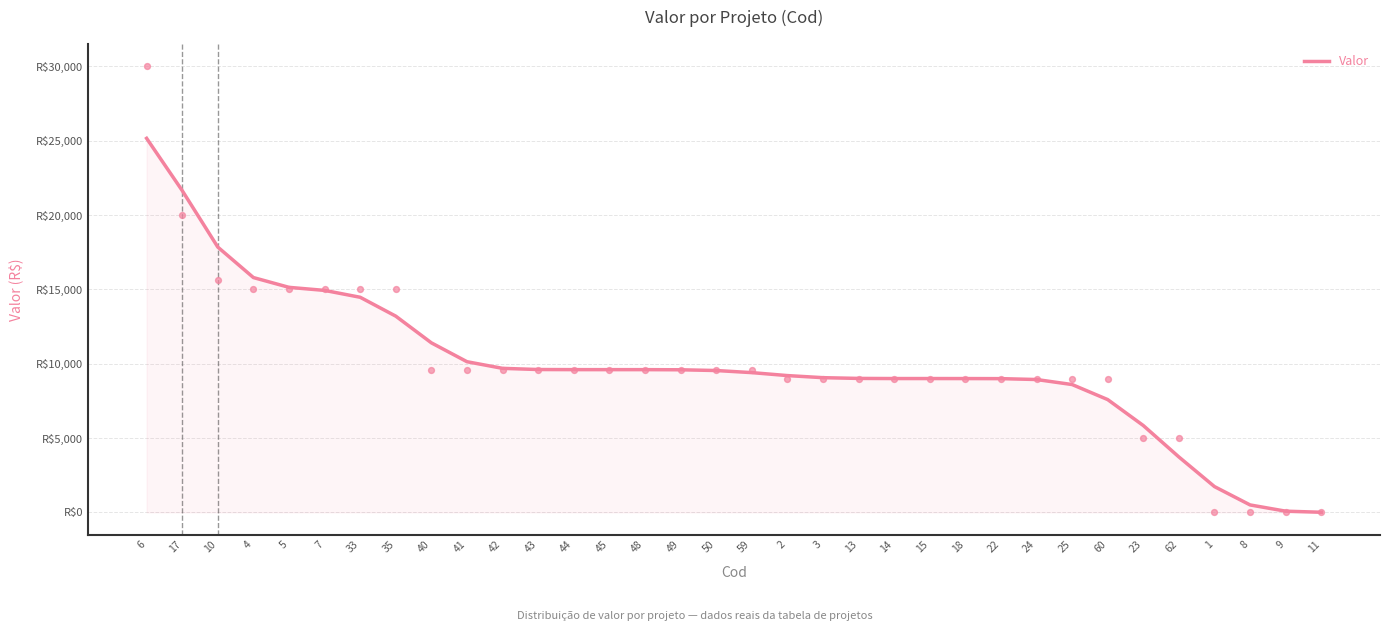

Approximately how many times larger is the value at 7 compared to 4?

0.9